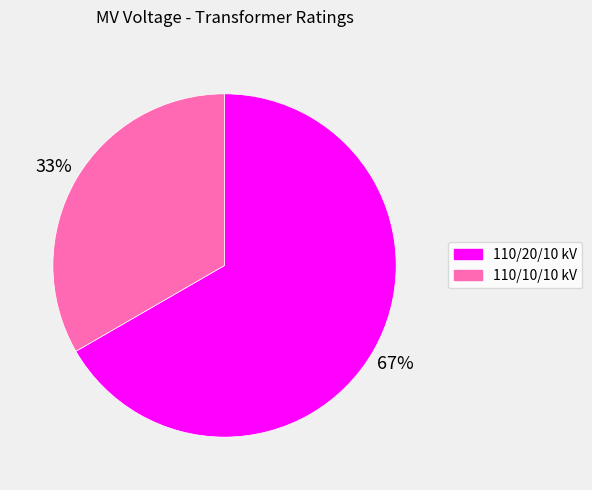

Is there any slice that represents more than half of the pie?

Yes